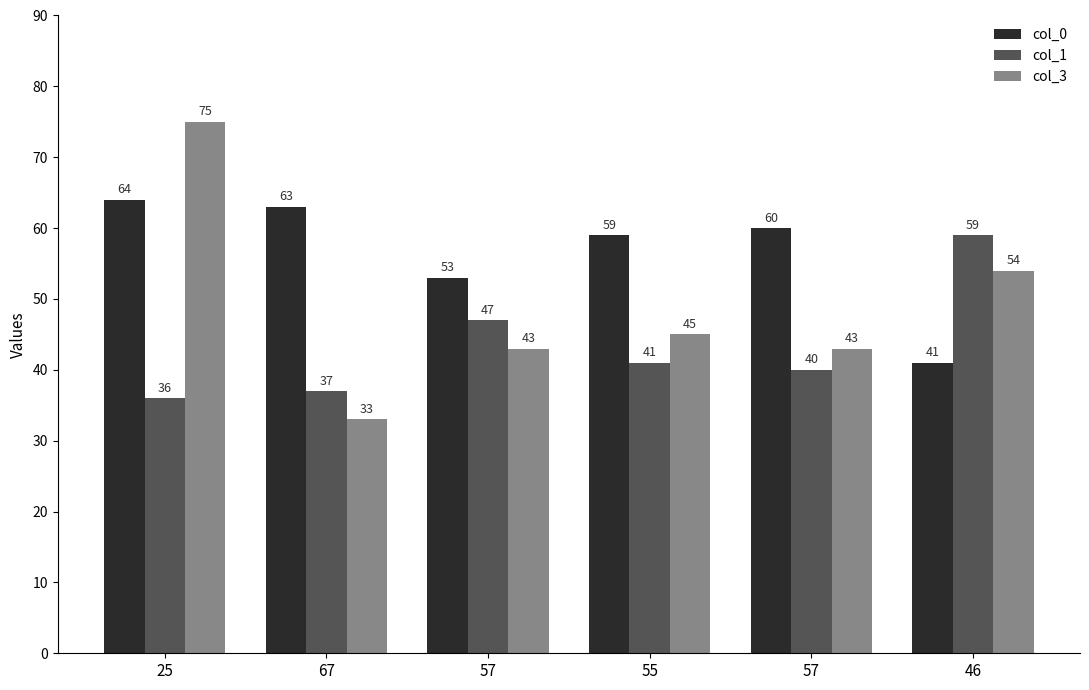

What are all the series names shown in the legend?

col_0, col_1, col_3